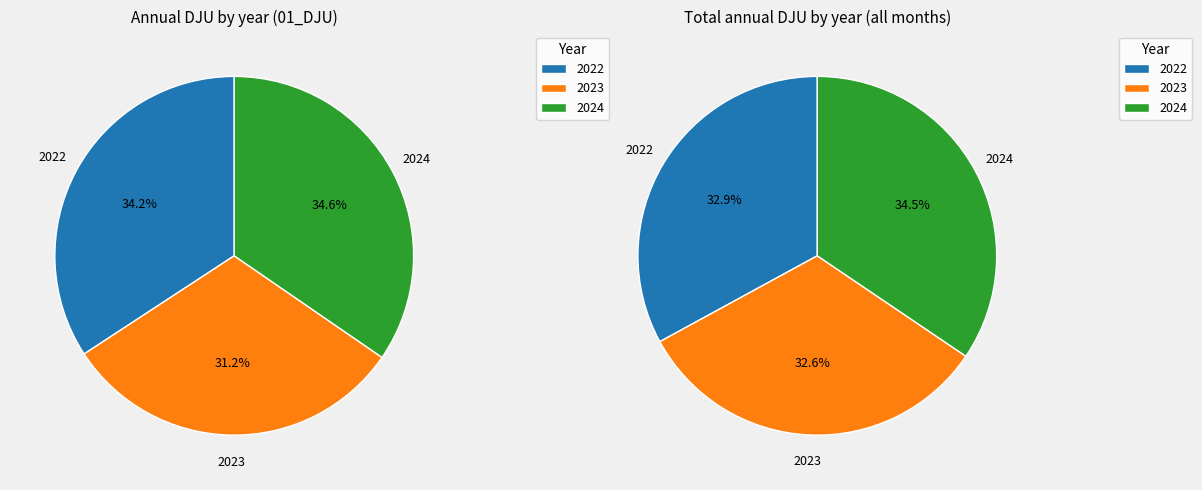

Is it true that 8 is 1% of the pie?

False